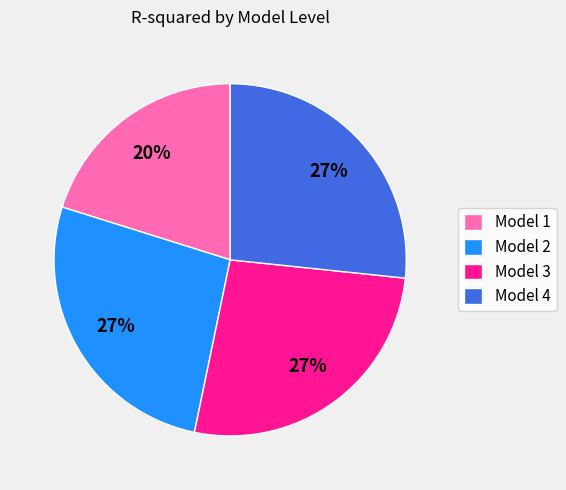

Which has a higher value, Model 3 or Model 1?

Model 3